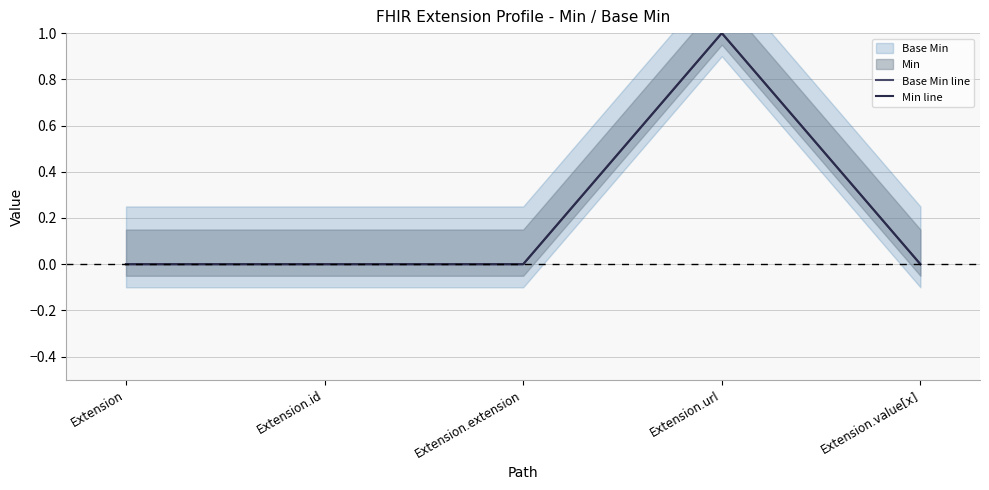

Reading right to left, transcribe all the data shown in this chart.

Base Min line: Extension.value[x]=0	Extension.url=1	Extension.extension=0	Extension.id=0	Extension=0
Min line: Extension.value[x]=0	Extension.url=1	Extension.extension=0	Extension.id=0	Extension=0